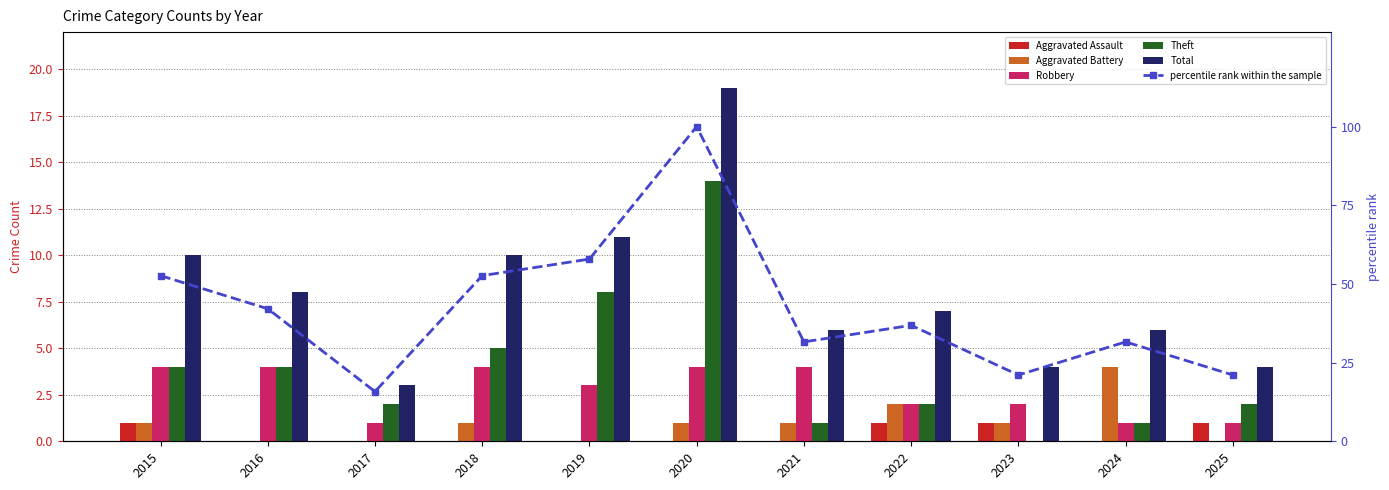

Are the bars horizontal?

No